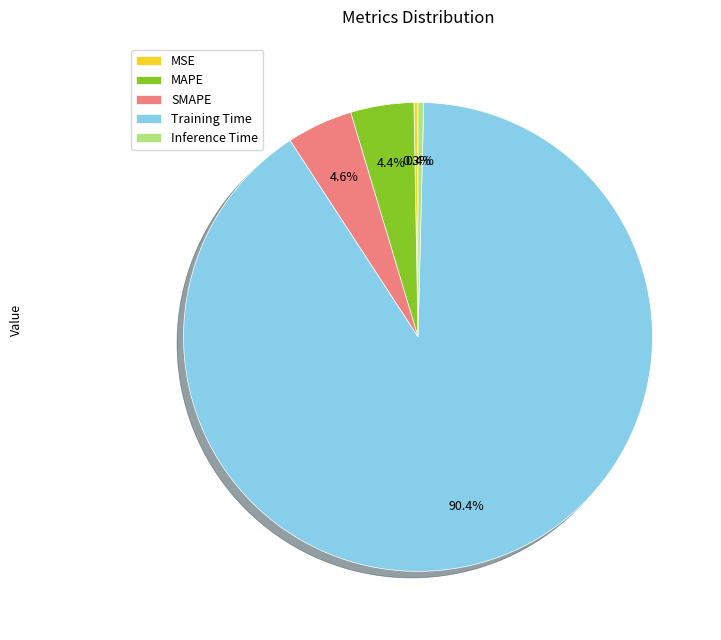

Between Inference Time and Training Time, which is larger?

Training Time